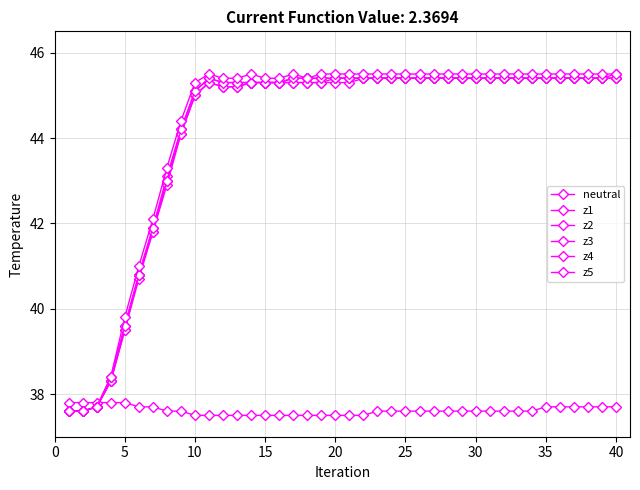

Count the number of categories in the chart.

40